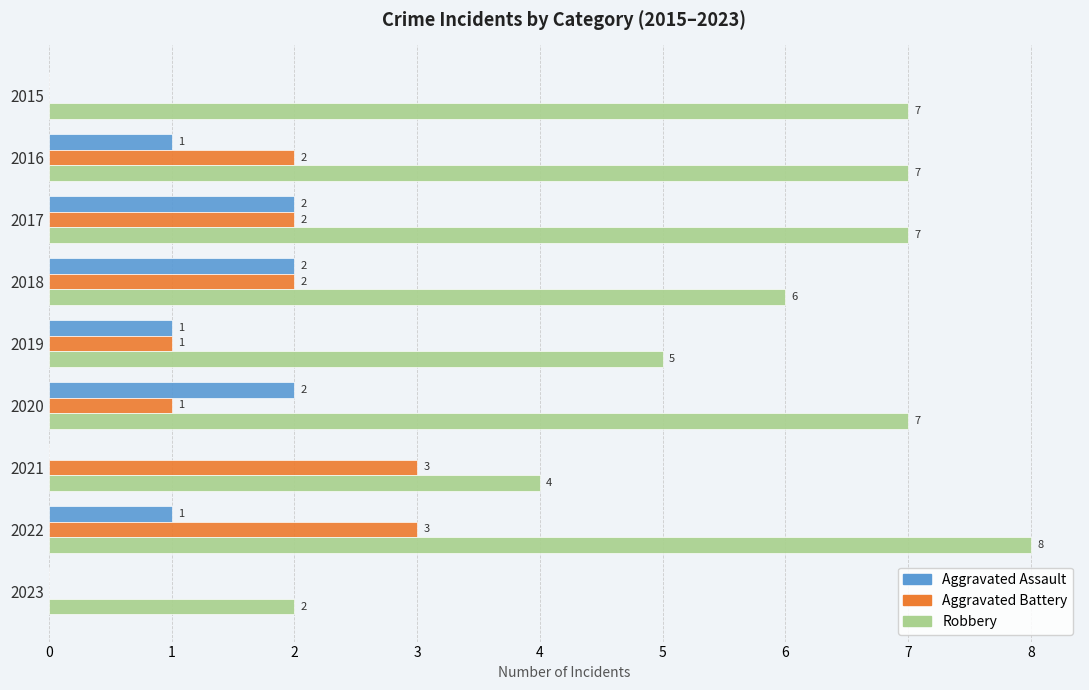

What is the sum of all Aggravated Battery values?

14